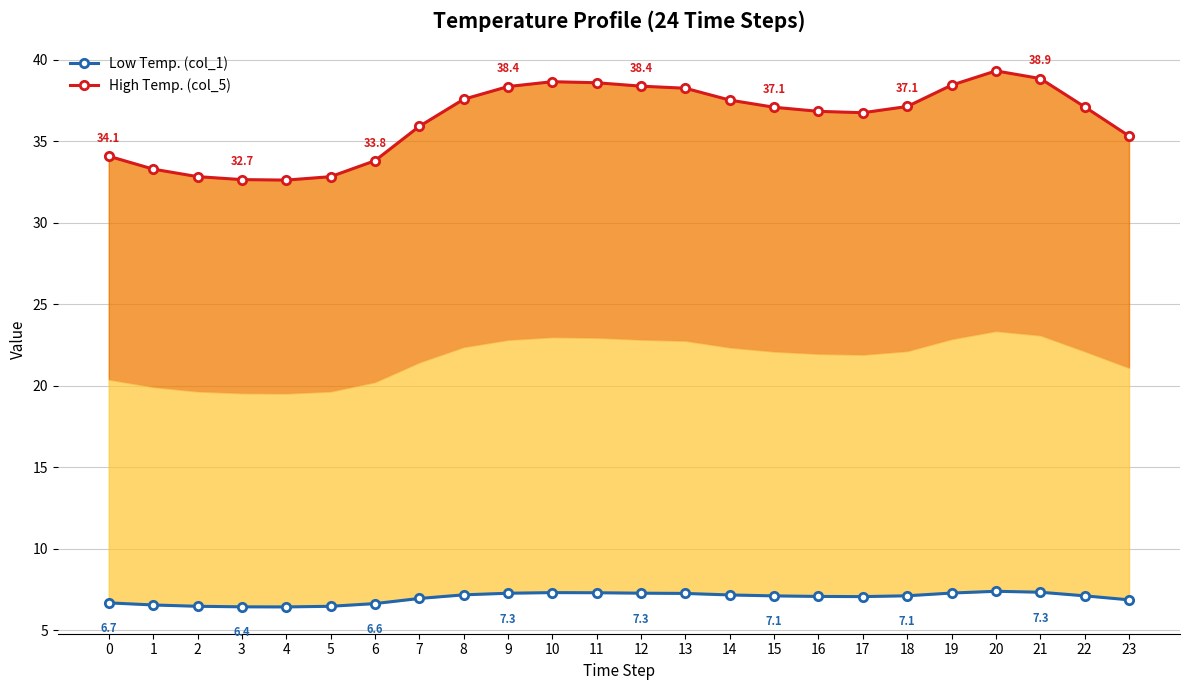

True or false: Low Temp. (col_1) and High Temp. (col_5) intersect in this chart.

False